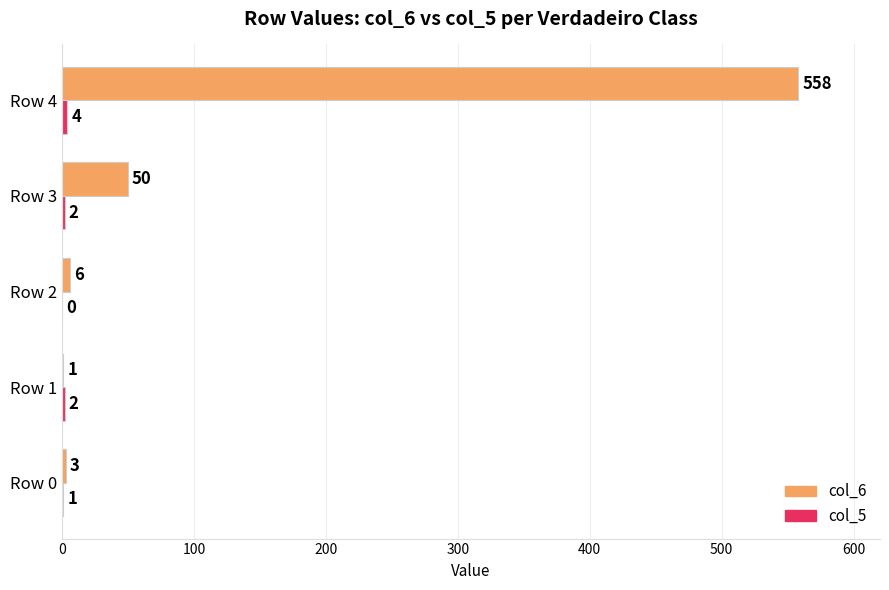

True or false: col_6 has a value of 3 at Row 0.

True